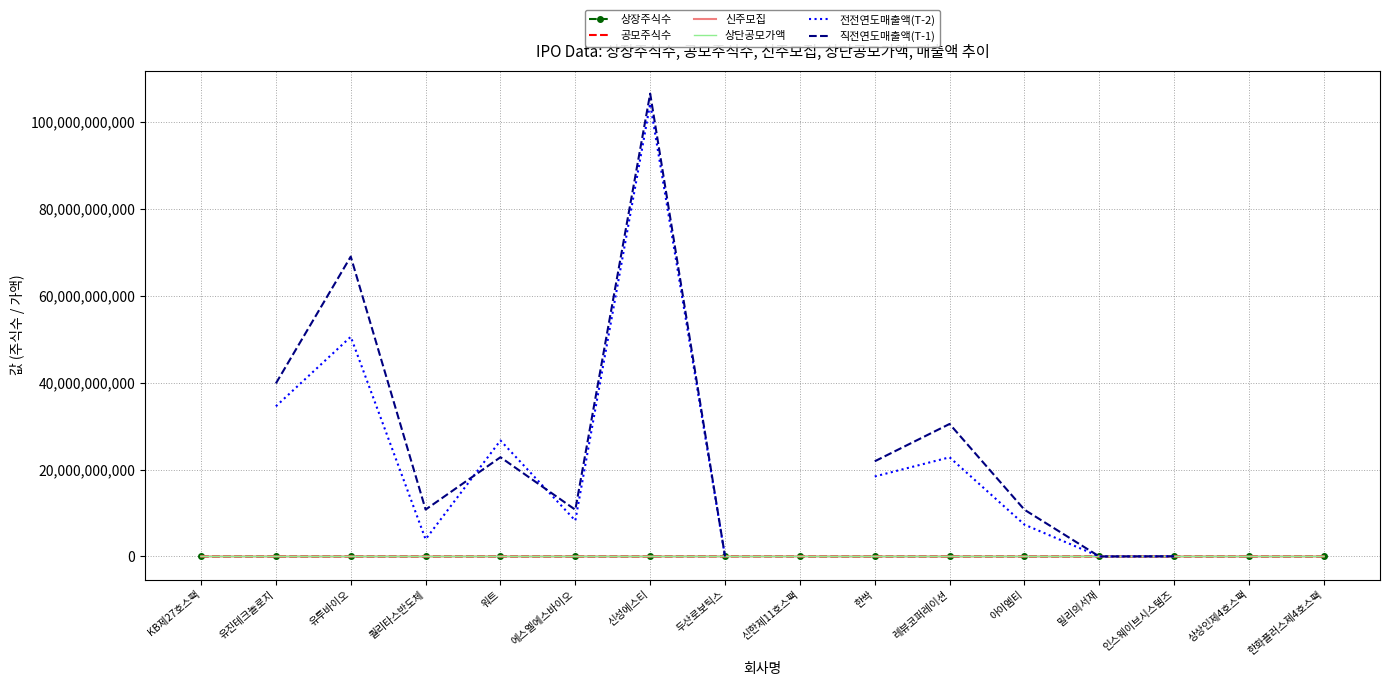

How many interior local valleys does the 전전연도매출액(T-2) series have?

3